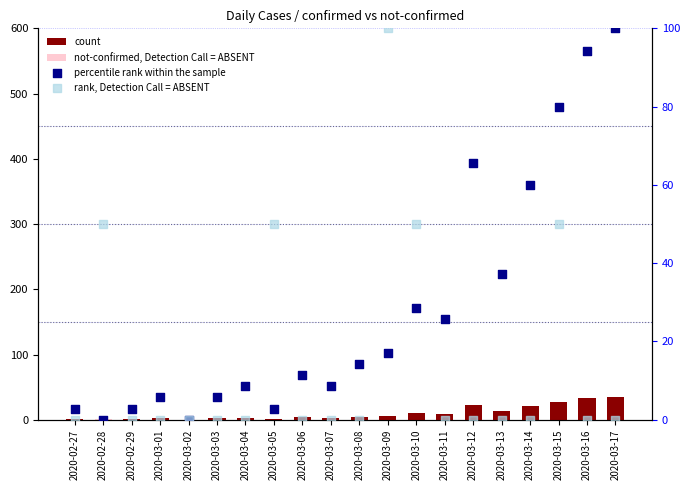

Which series has the widest spread of Y values?

percentile rank within the sample